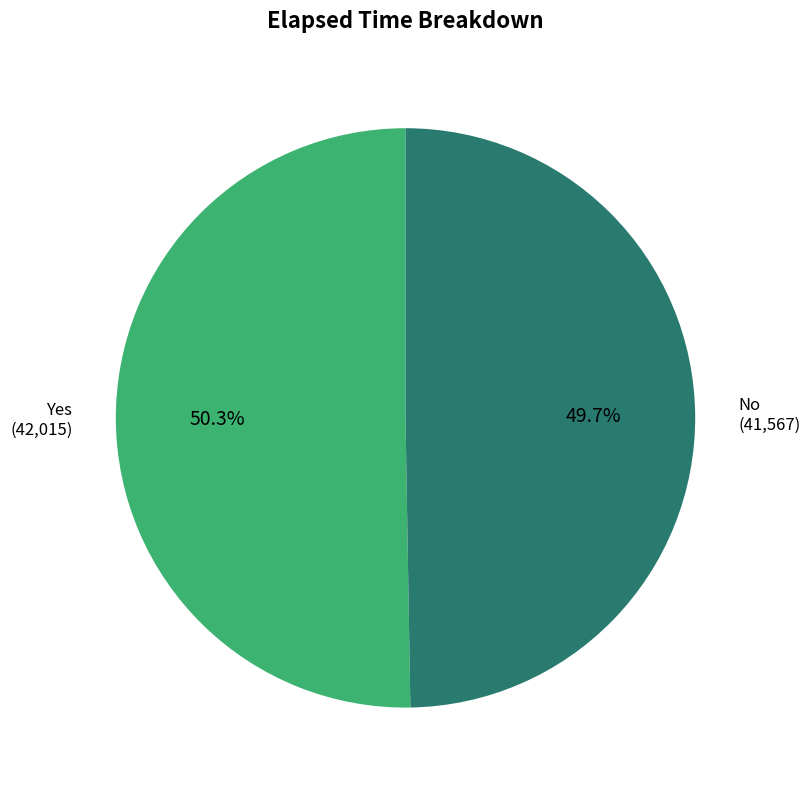

Does any single category account for the majority?

Yes